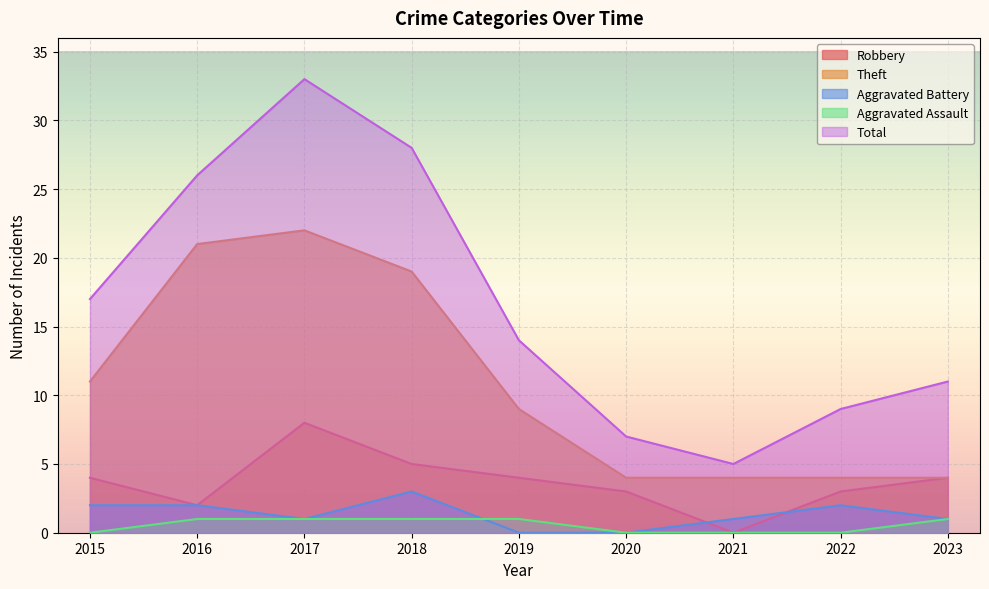

Reading left to right, what are all the values shown in this chart?

Robbery: 2015=4	2016=2	2017=8	2018=5	2019=4	2020=3	2021=0	2022=3	2023=4
Theft: 2015=11	2016=21	2017=22	2018=19	2019=9	2020=4	2021=4	2022=4	2023=4
Aggravated Battery: 2015=2	2016=2	2017=1	2018=3	2019=0	2020=0	2021=1	2022=2	2023=1
Aggravated Assault: 2015=0	2016=1	2017=1	2018=1	2019=1	2020=0	2021=0	2022=0	2023=1
Total: 2015=17	2016=26	2017=33	2018=28	2019=14	2020=7	2021=5	2022=9	2023=11